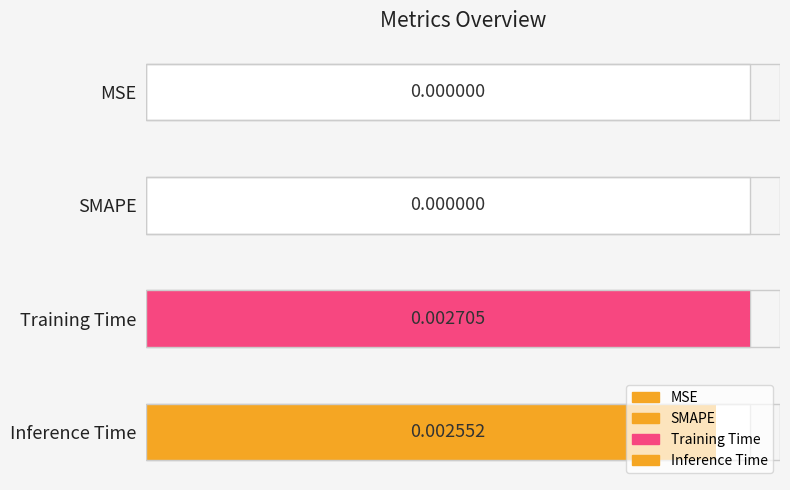

At which category does the chart reach its minimum across all series?

MSE